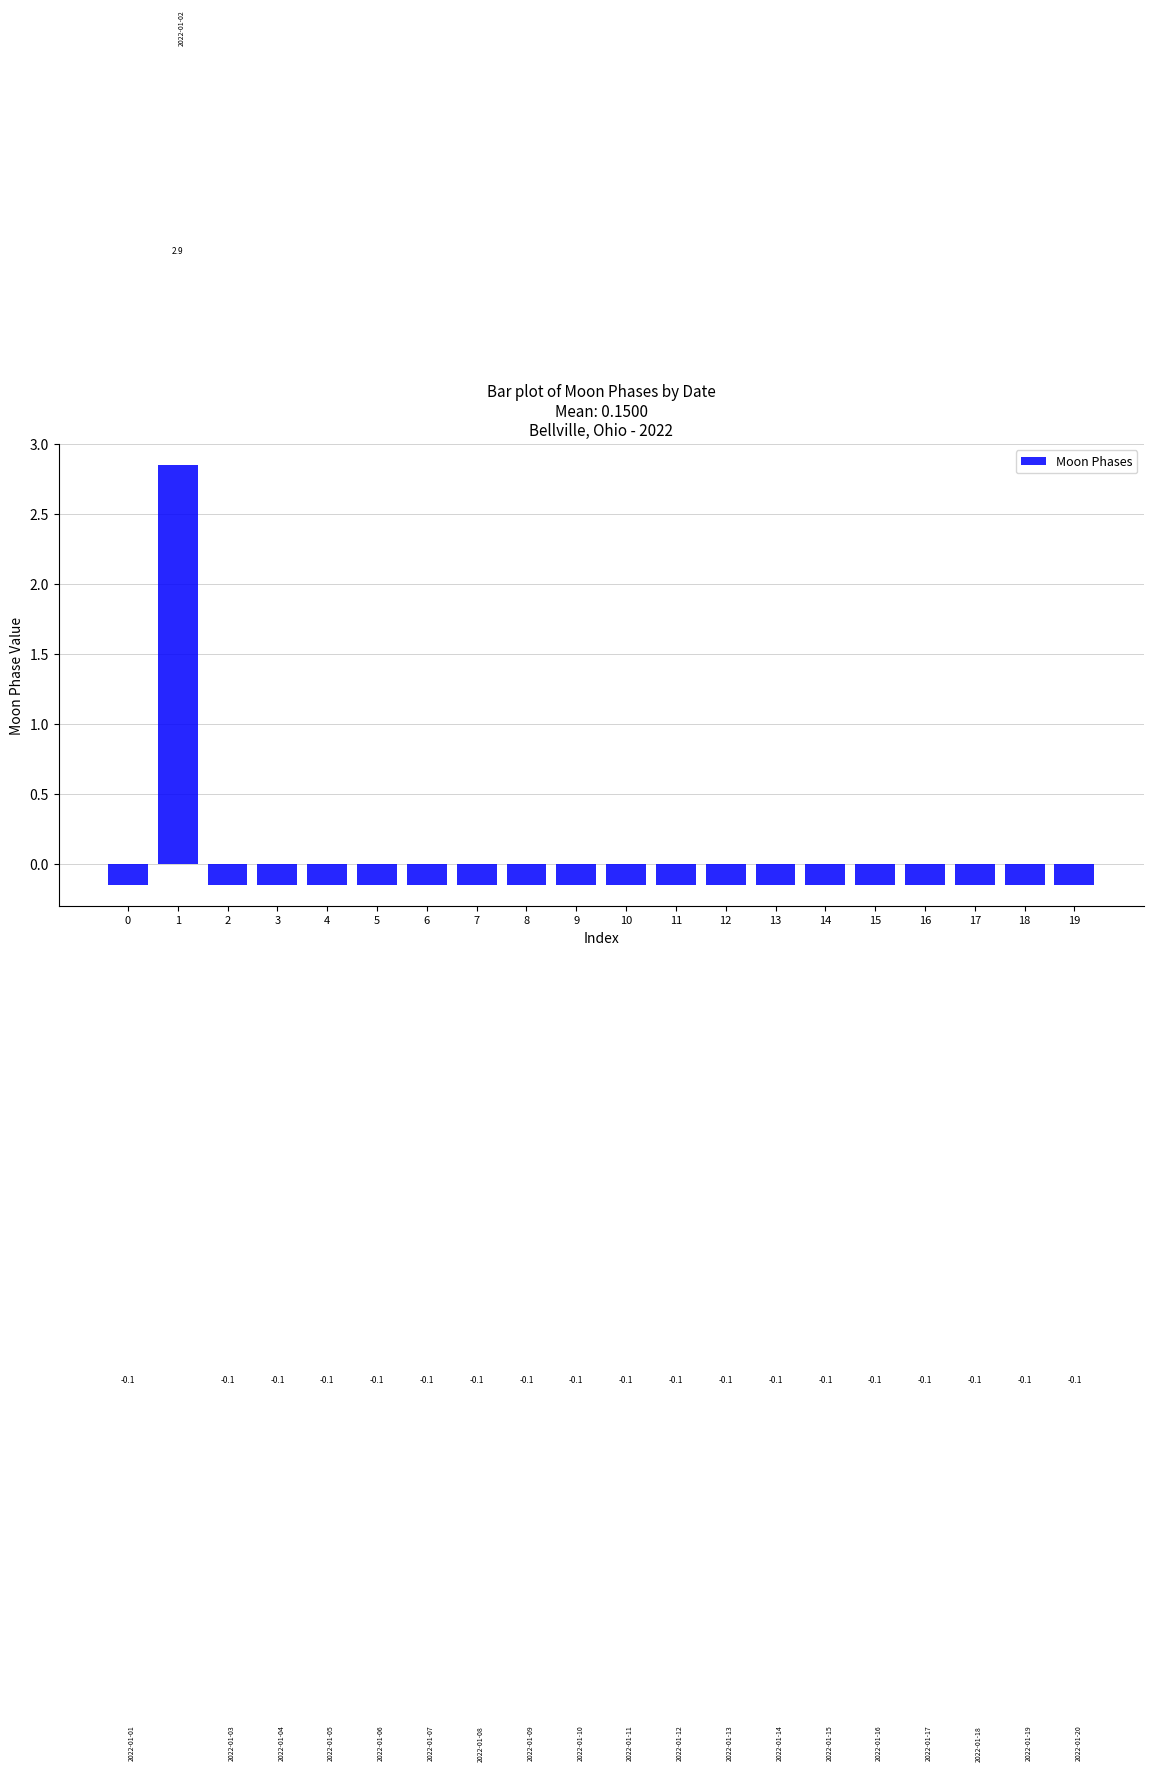

Is it true that the value at 9 is -0.1?

True